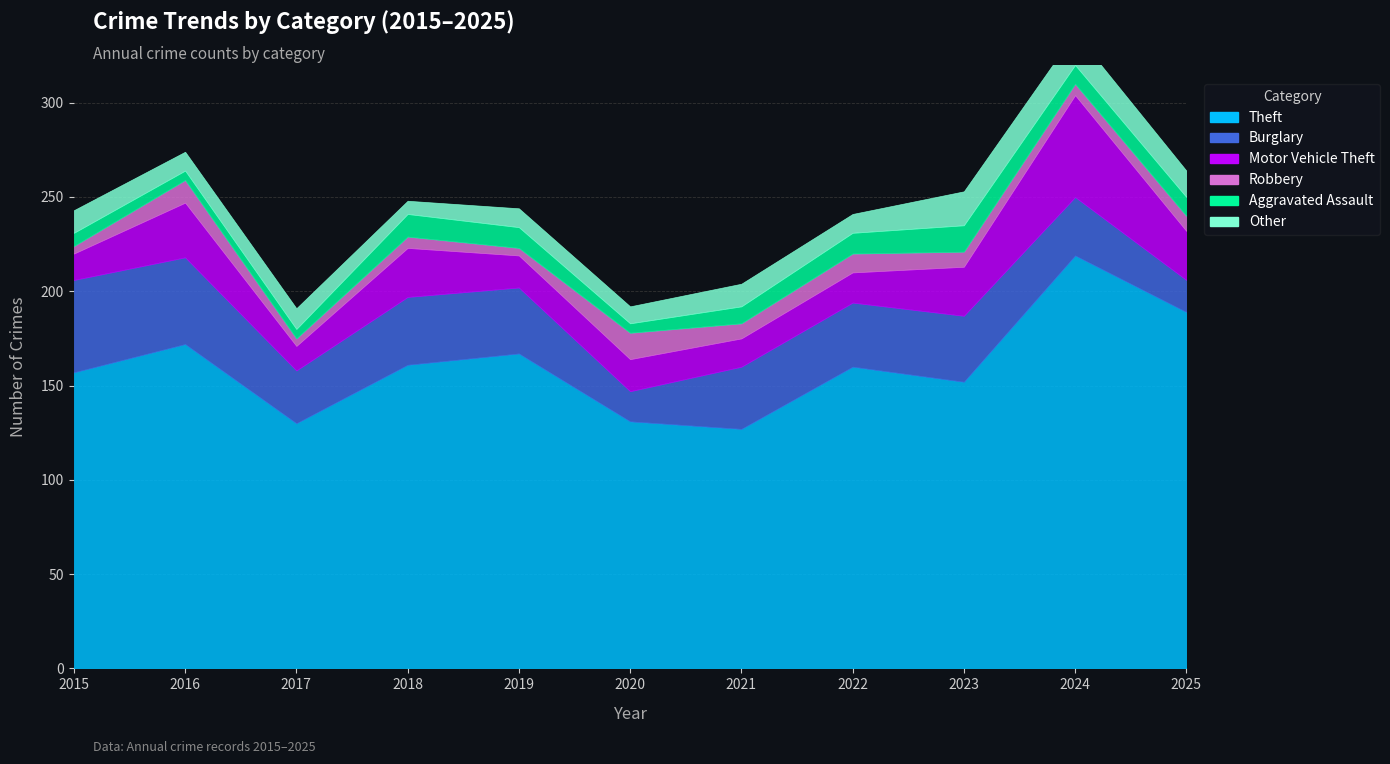

True or false: Motor Vehicle Theft has more than 1 points higher than both neighbors.

True